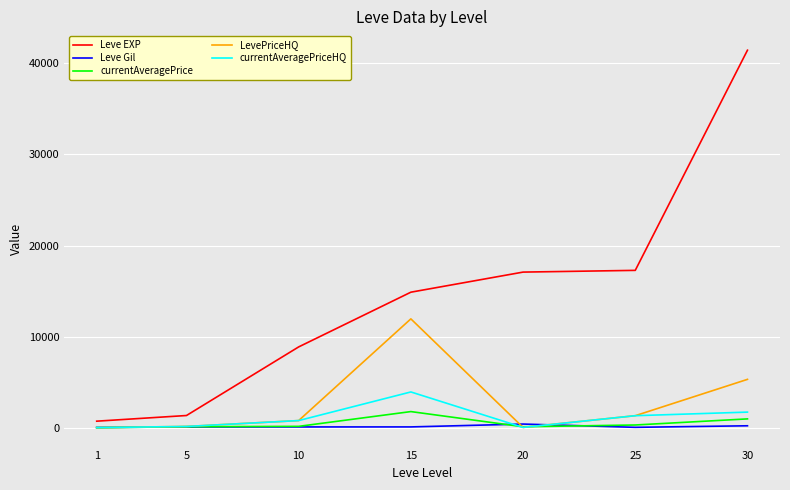

Which series has the widest spread of values?

Leve EXP